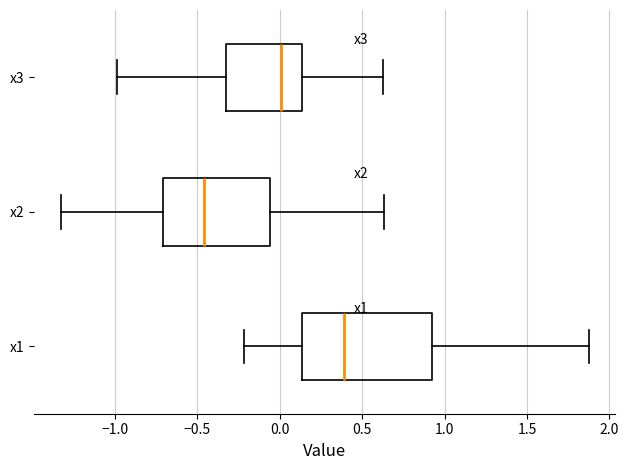

Reading bottom to top, transcribe this box plot: for each box, give where its median line is, the range the box spans, and where its two whiskers end, as read against the x-axis. The values are not printed on the chart, so give them approximately, as read against the axis.

x1: median 0.40, box 0.15 to 0.95, whiskers -0.20 to 1.85
x2: median -0.45, box -0.70 to -0.05, whiskers -1.35 to 0.65
x3: median 0.00, box -0.35 to 0.15, whiskers -1.00 to 0.65